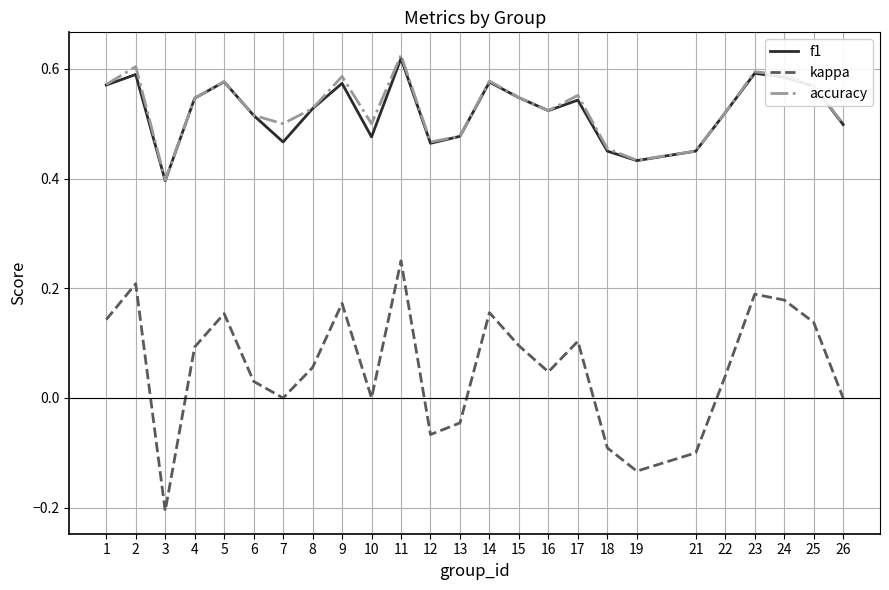

What is the total value across all series at 5?

1.3